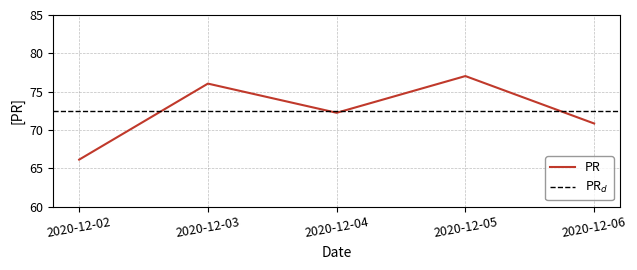

List the labels in order of value, smallest first.

2020-12-02, 2020-12-06, 2020-12-04, 2020-12-03, 2020-12-05